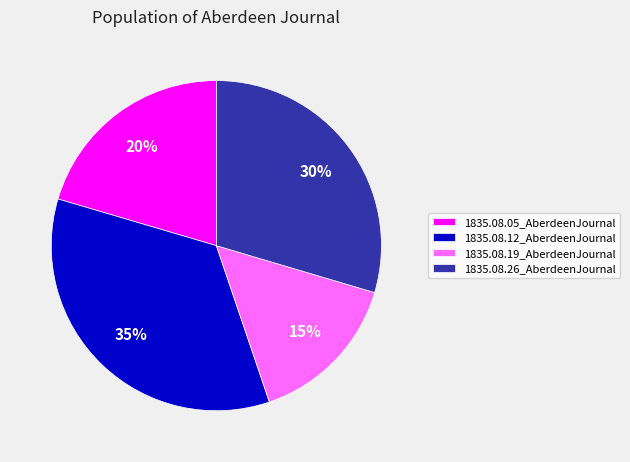

Combined, do 1835.08.12_AberdeenJournal and 1835.08.05_AberdeenJournal account for over 50%?

Yes